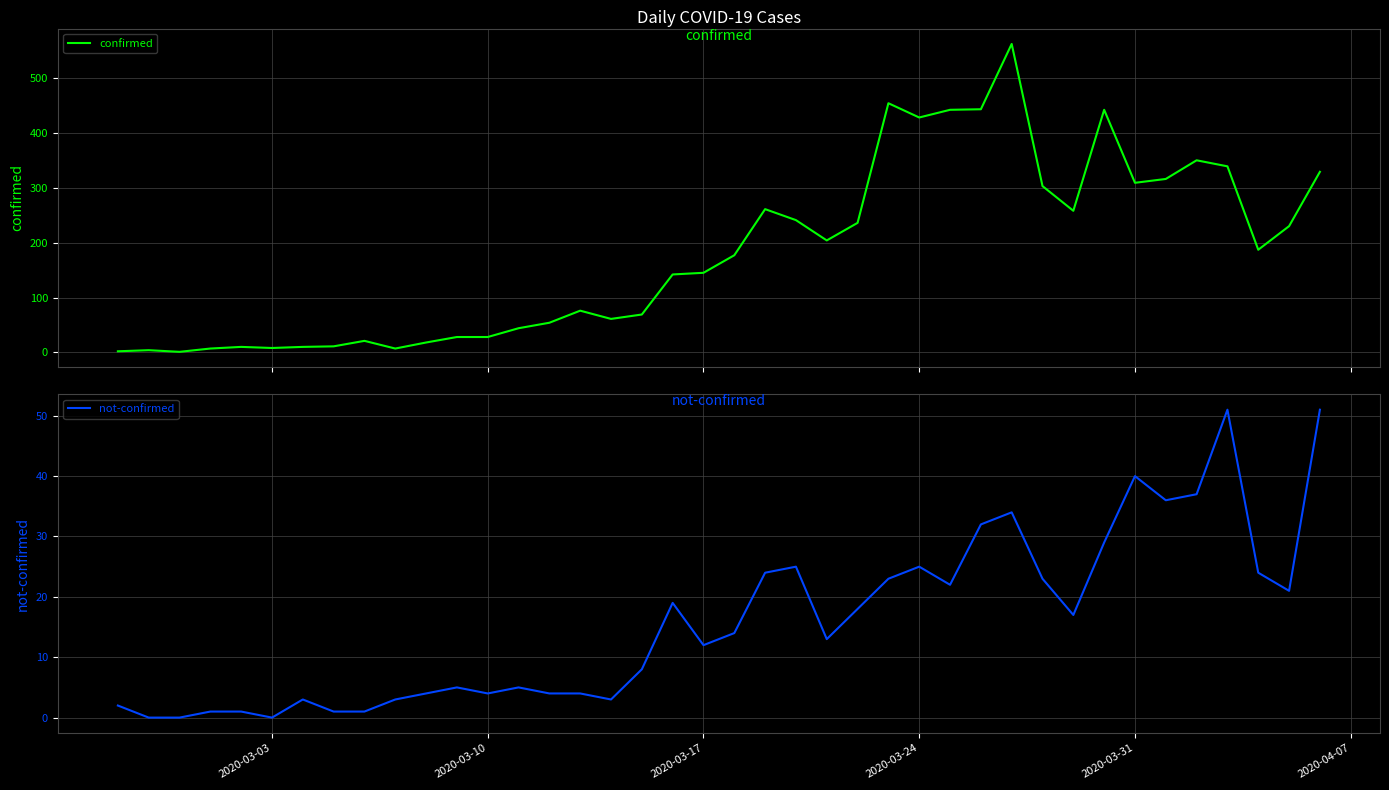

Reading right to left, what are all the values shown in this chart?

confirmed: 329	230	187	339	350	316	309	442	258	303	562	443	442	428	454	236	204	241	261	177	145	142	69	61	76	54	44	28	28	18	7	21	11	10	8	10	7	1	4	2
not-confirmed: 51	21	24	51	37	36	40	29	17	23	34	32	22	25	23	18	13	25	24	14	12	19	8	3	4	4	5	4	5	4	3	1	1	3	0	1	1	0	0	2